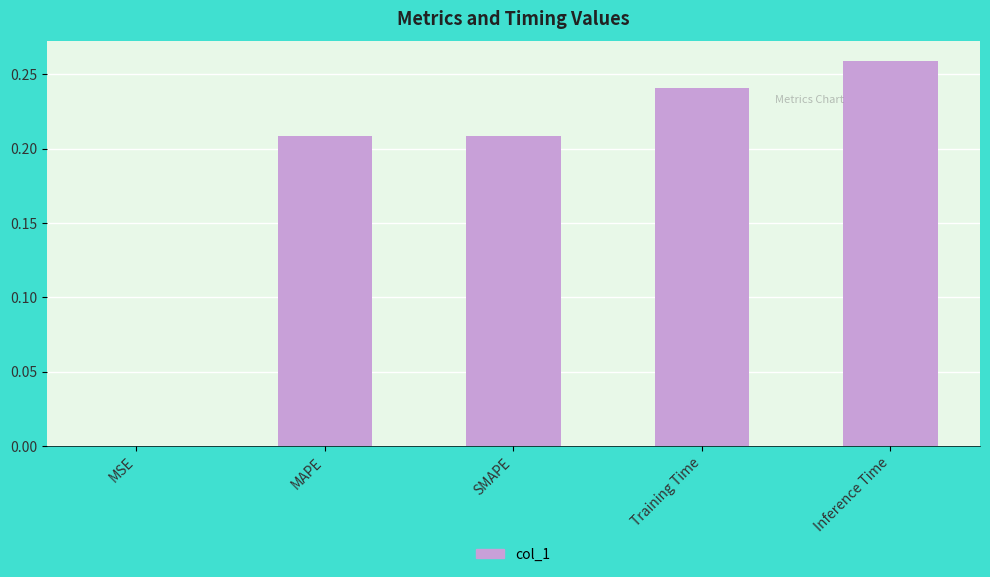

Which has a higher value, MAPE or Inference Time?

Inference Time